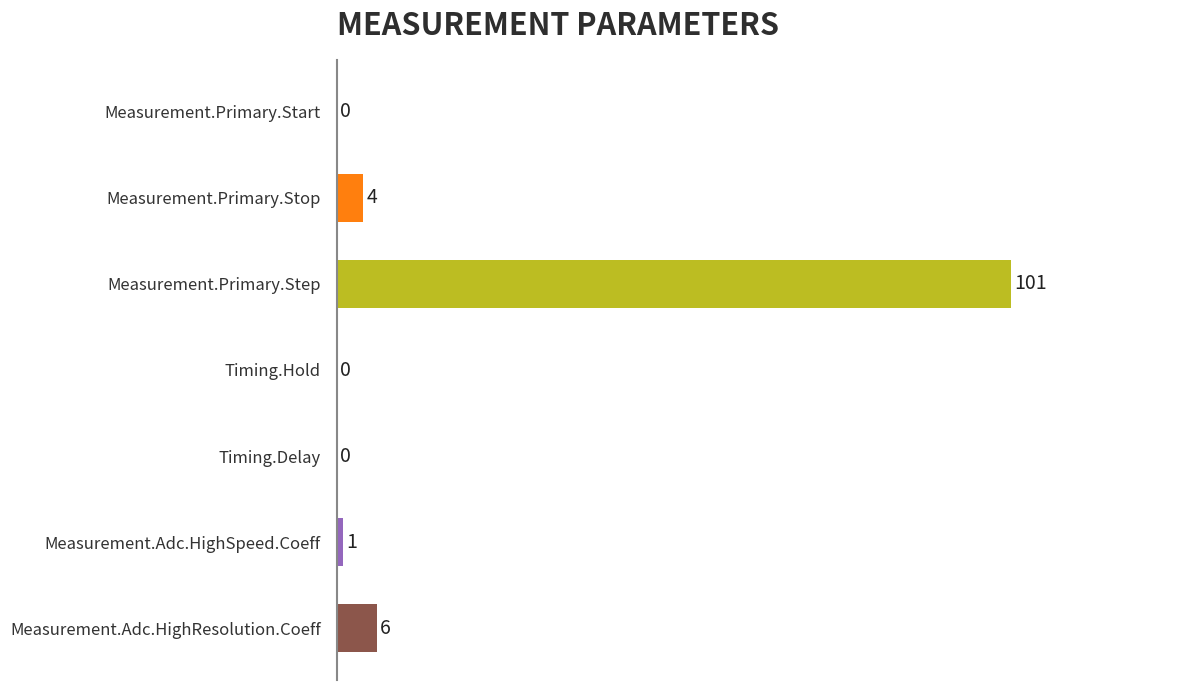

True or false: the data shows -66 at Timing.Delay.

False